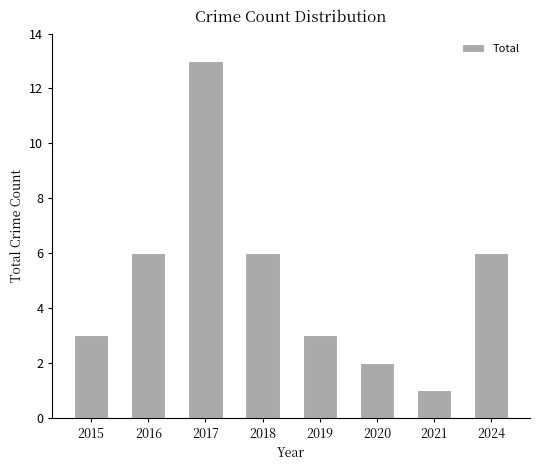

The chart shows a value of 3 at 2019. True or false?

True